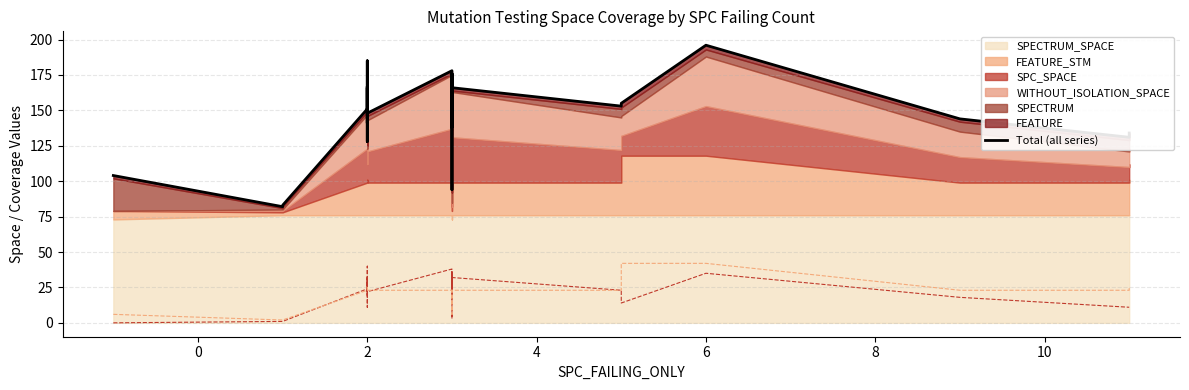

How many data points are above 149?

11